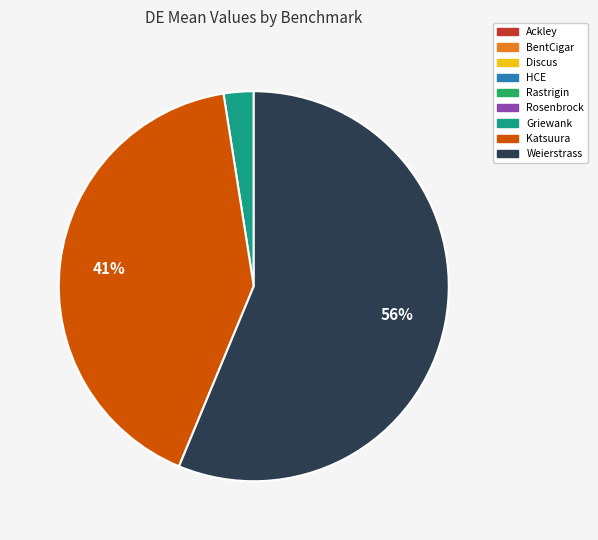

To the nearest percent, what percentage of the pie is Katsuura?

41%